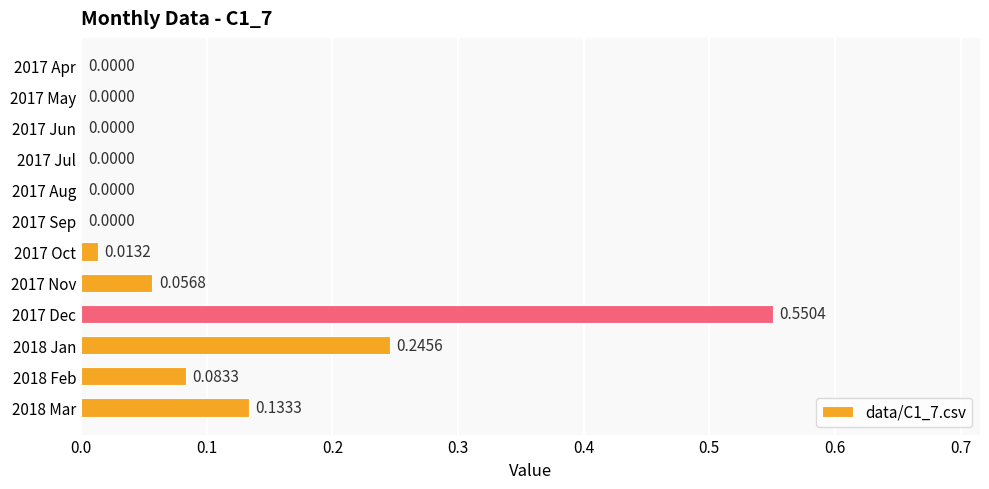

What is the sum of all values?

1.1